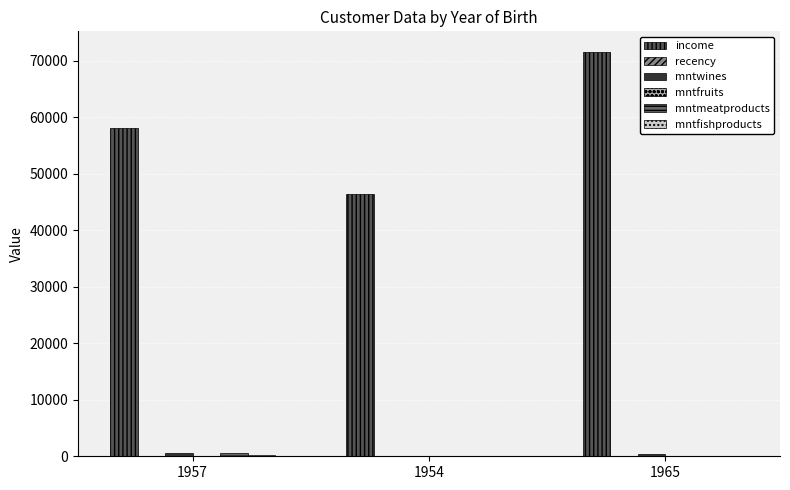

What is the label of the 1st bar from the right?

1965